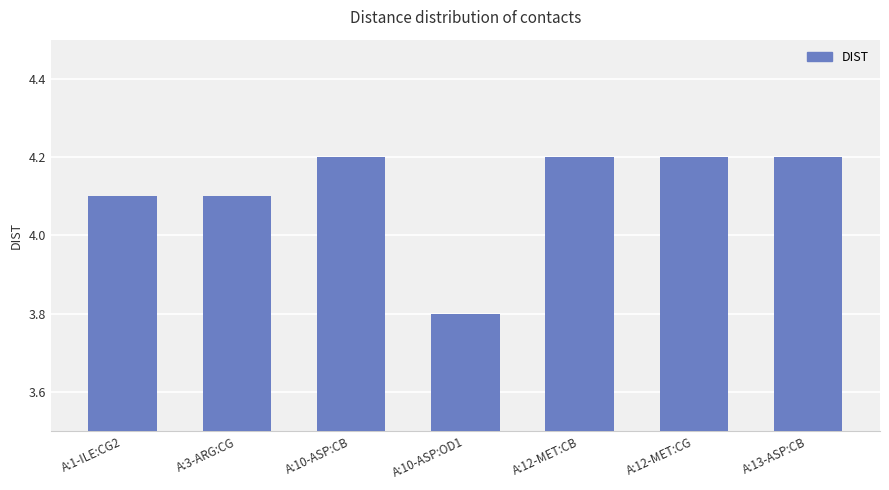

What is the change in value from A:10-ASP:OD1 to A:12-MET:CB?

+0.4